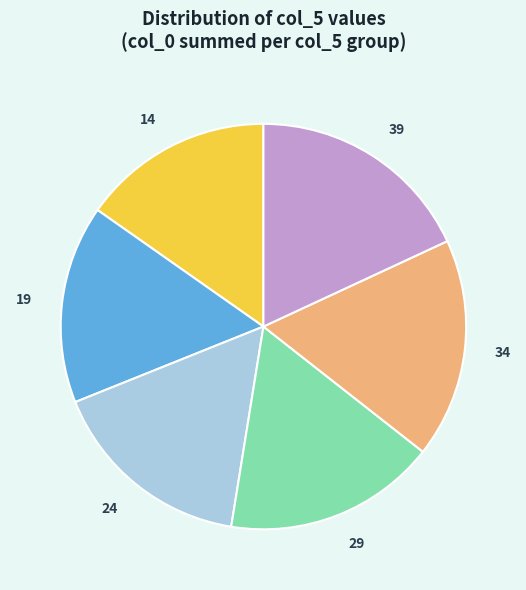

What is the ratio of the value at 34 to the value at 19?

1.1